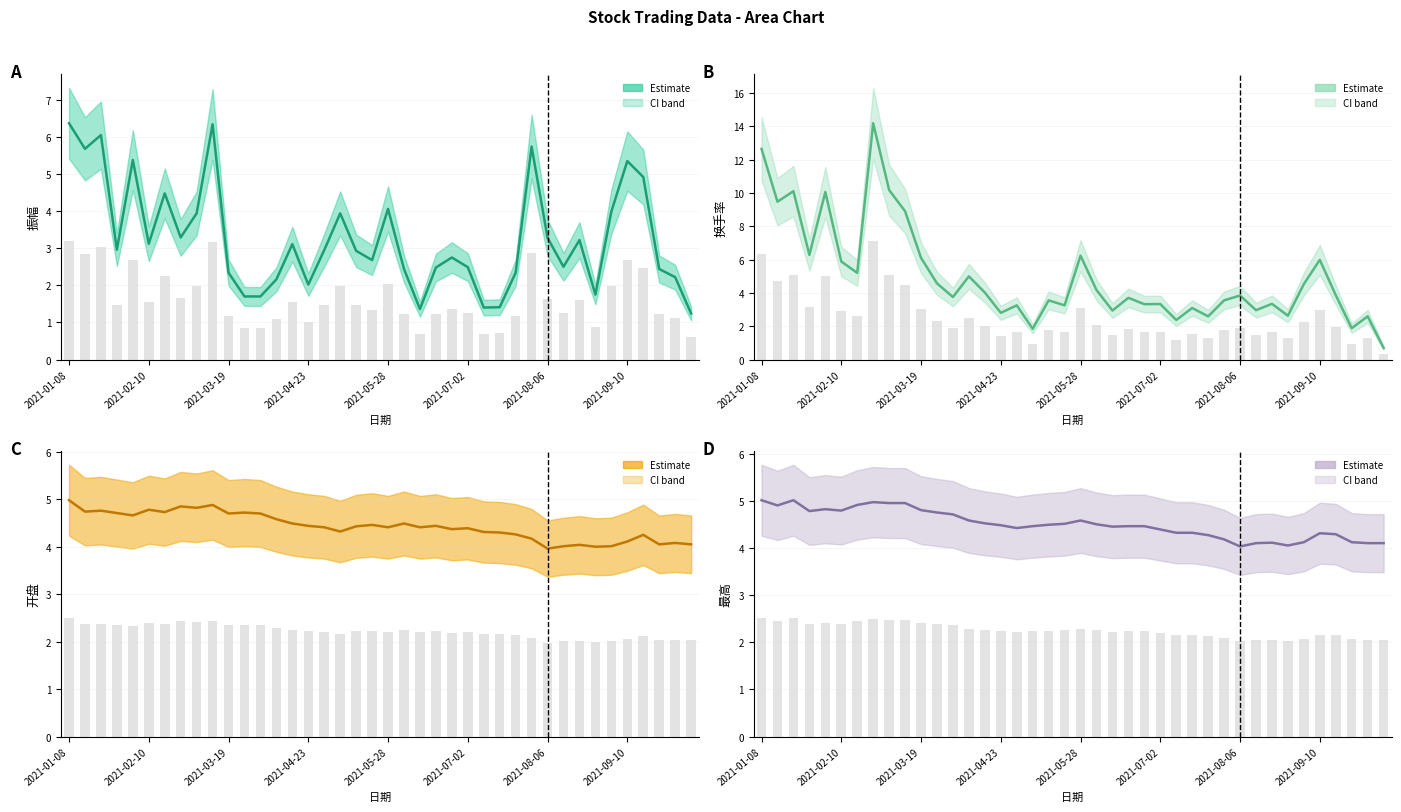

Rank the series at 17 from lowest to highest value.

换手率, 振幅, 开盘, 最高